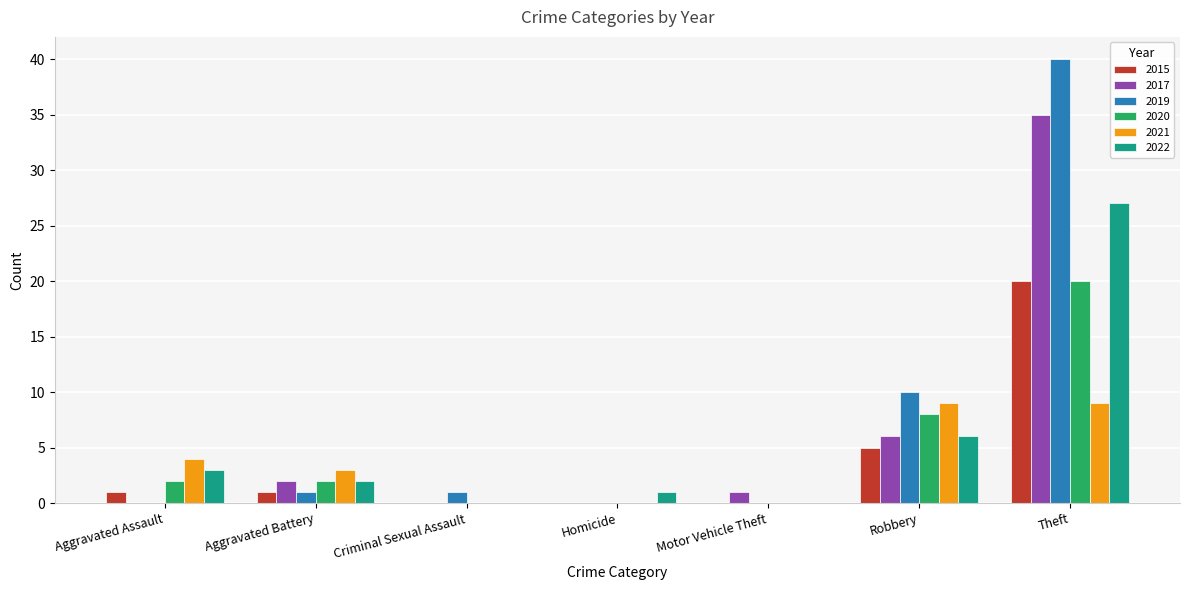

Reading left to right, transcribe all the data shown in this chart.

2015: 1	1	0	0	0	5	20
2017: 0	2	0	0	1	6	35
2019: 0	1	1	0	0	10	40
2020: 2	2	0	0	0	8	20
2021: 4	3	0	0	0	9	9
2022: 3	2	0	1	0	6	27